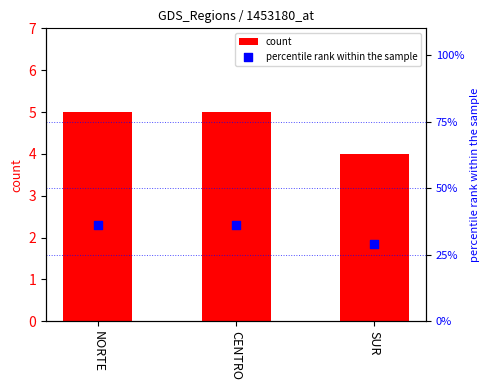

At which category is the sum across all series the highest?

NORTE